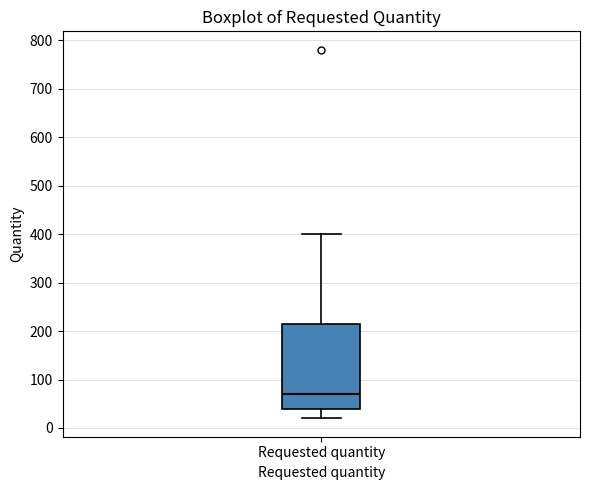

Where is the upper edge of the box for Requested quantity on the y-axis? The values are not printed on the chart, so give them approximately, as read against the axis.

220